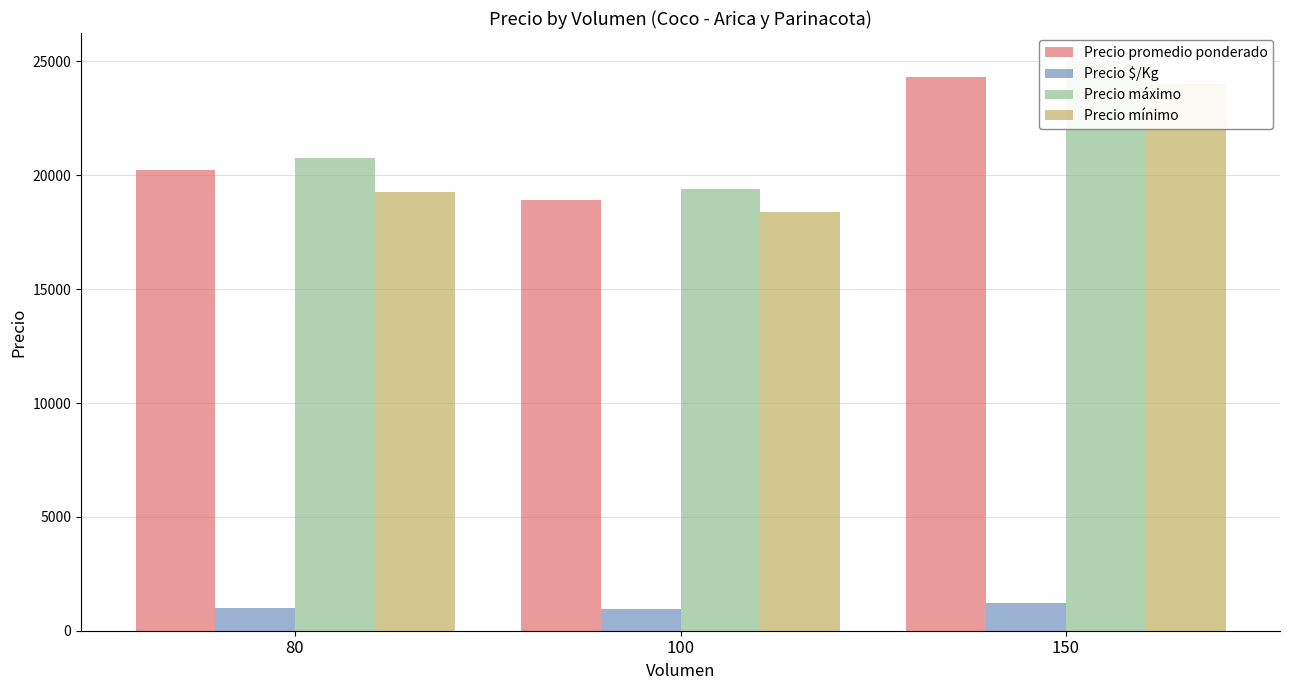

Are the bars grouped side by side (vs. stacked)?

Yes